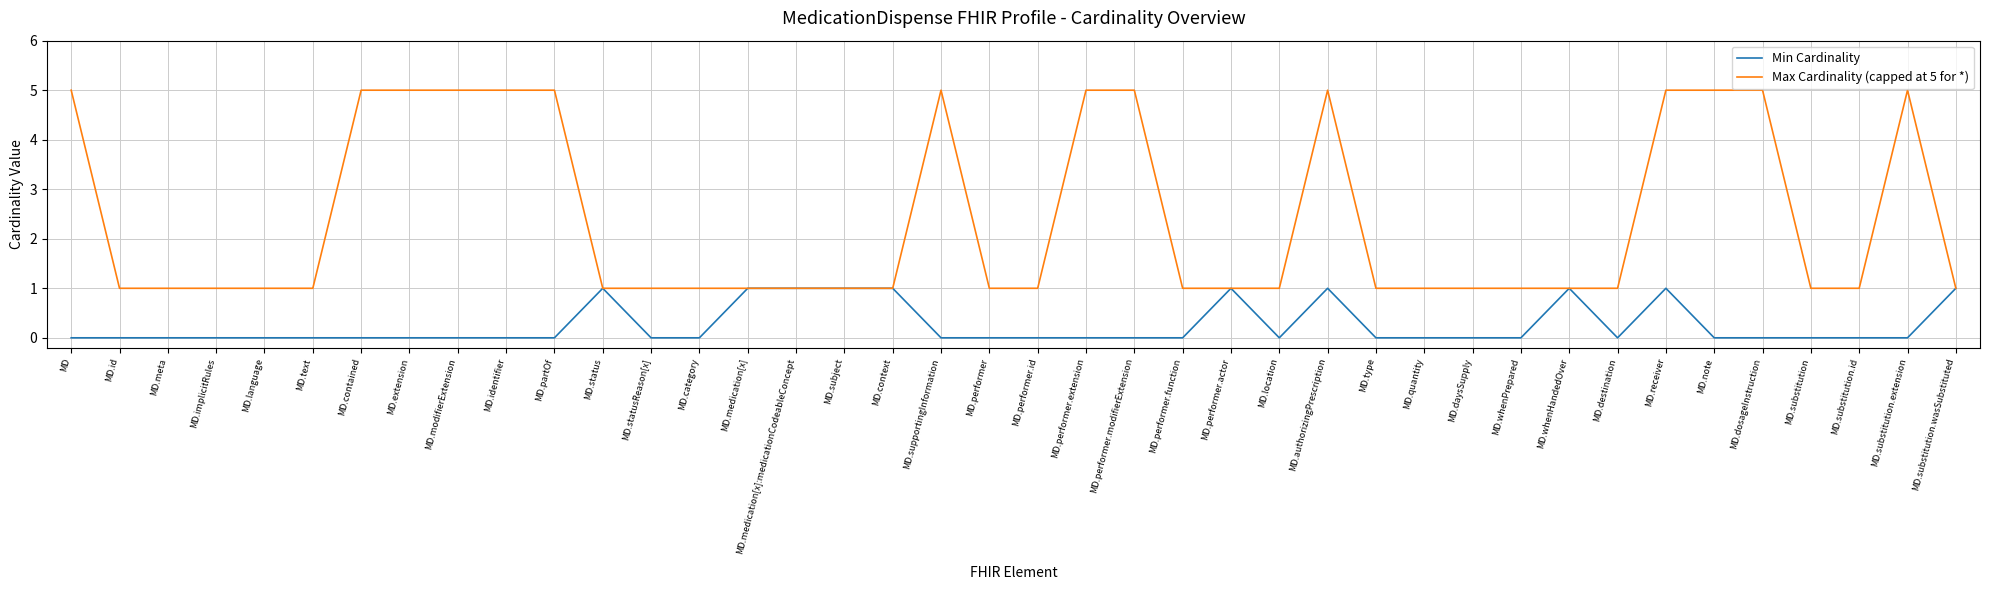

What position from the left is MD.contained?

7